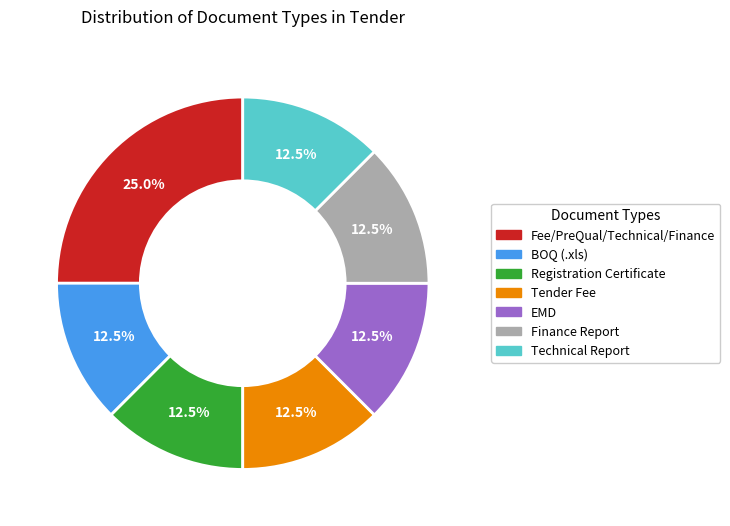

What is the largest slice in the pie chart?

Fee/PreQual/Technical/Finance